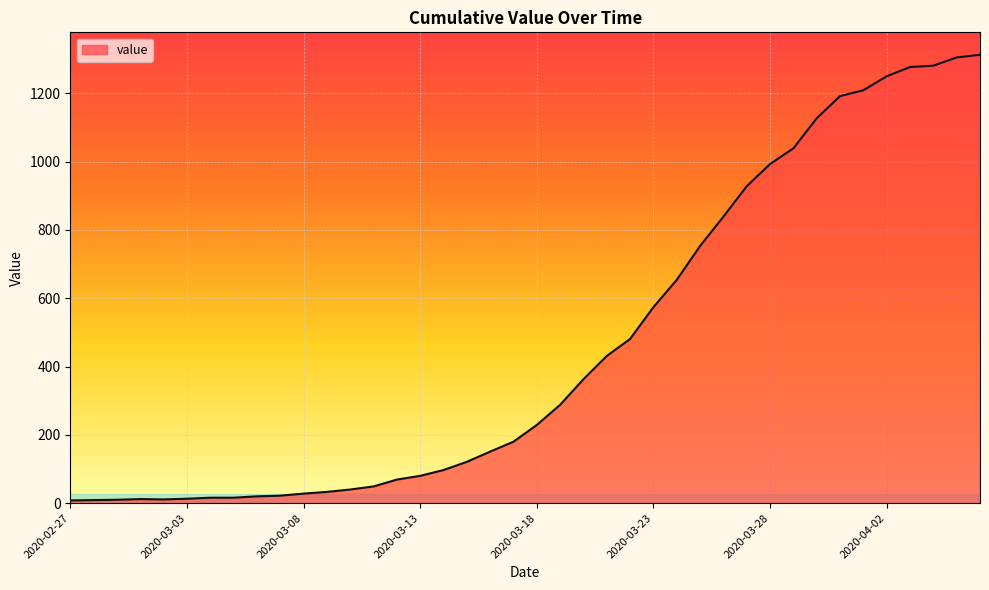

What is the maximum value shown in the chart?

1313